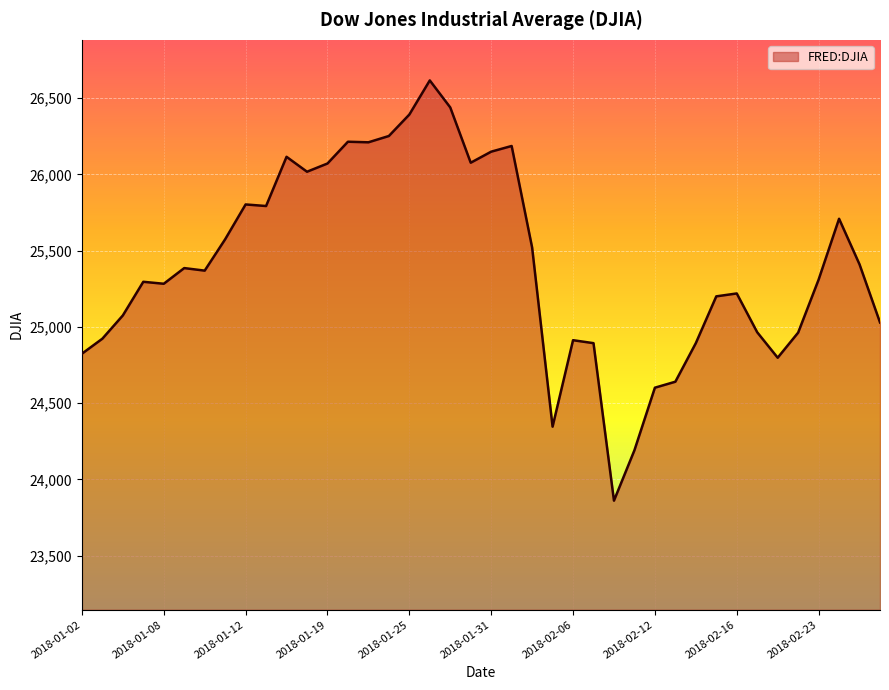

What is the maximum value shown in the chart?

26616.7